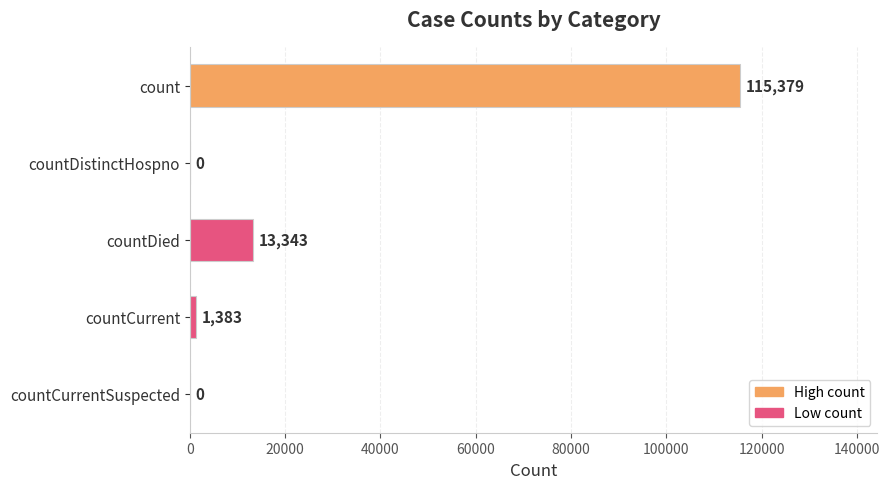

Which has a higher value, countDied or countCurrentSuspected?

countDied